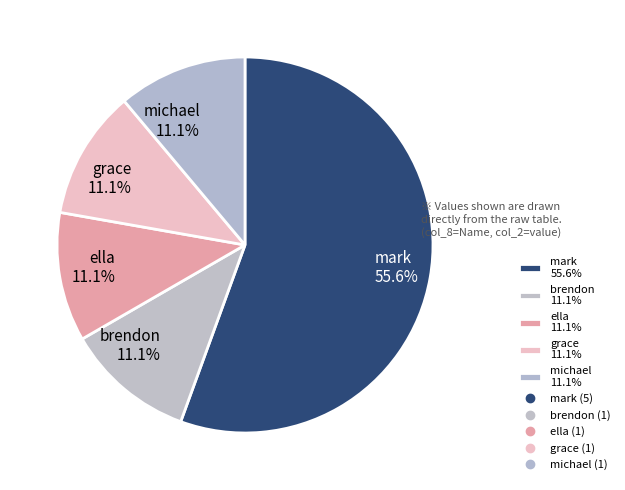

Approximately how many times larger is the value at brendon 11.1% compared to michael 11.1%?

1.0